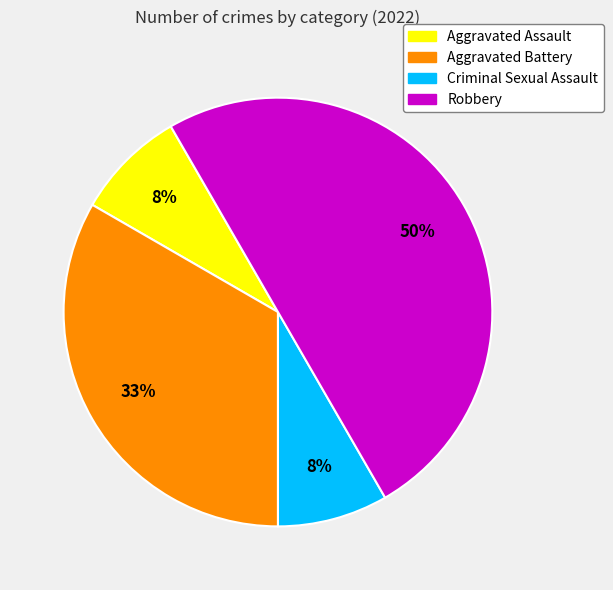

Between Criminal Sexual Assault and Aggravated Battery, which is larger?

Aggravated Battery